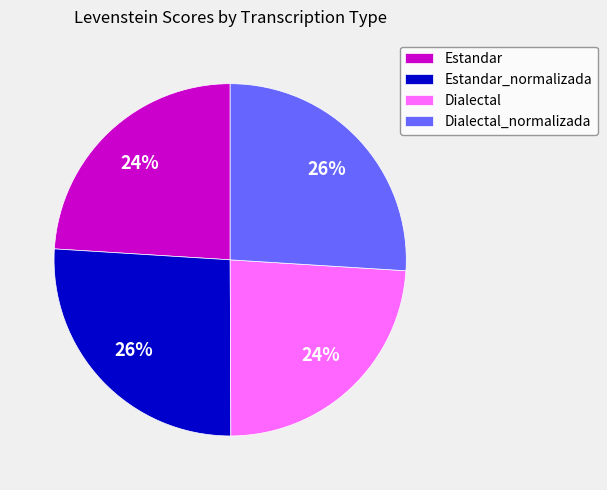

Do Dialectal_normalizada and Estandar_normalizada together represent more than half of the pie?

Yes